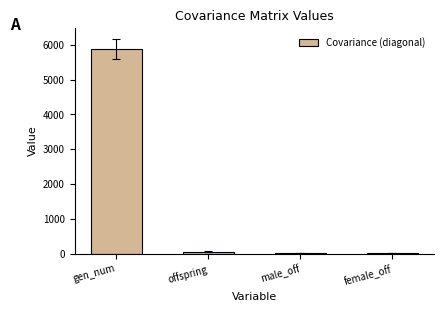

Which has a higher value, offspring or gen_num?

gen_num